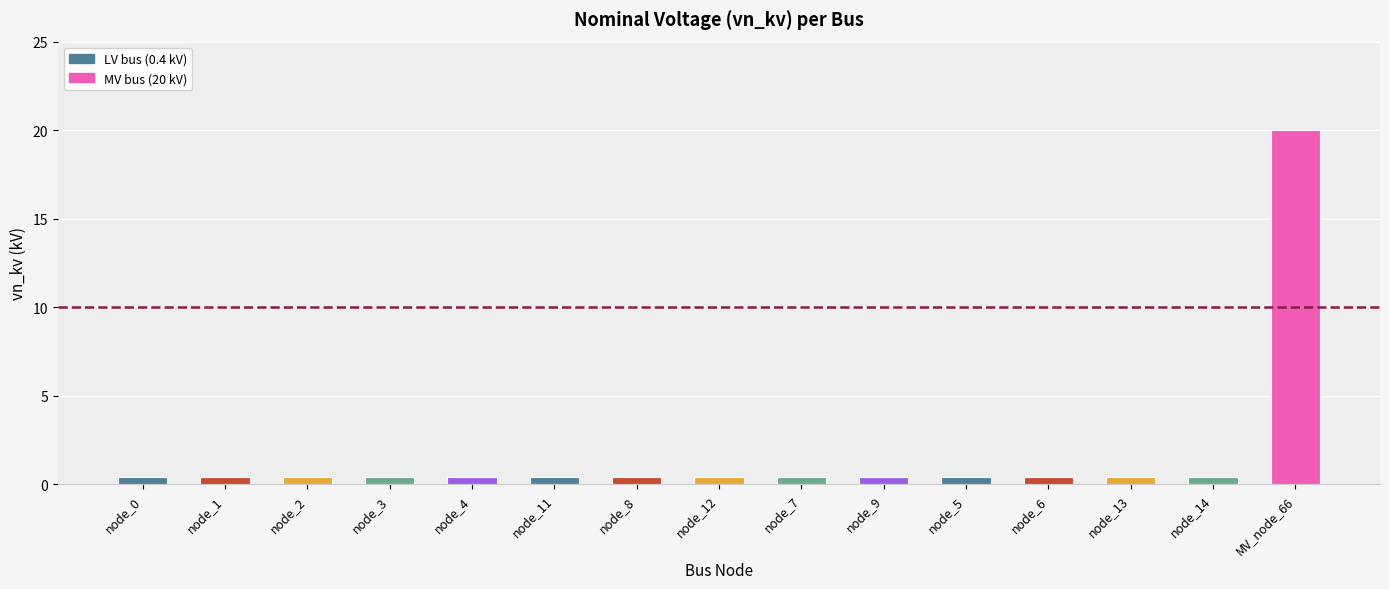

What is the value of the 15th bar from the left?

20.0